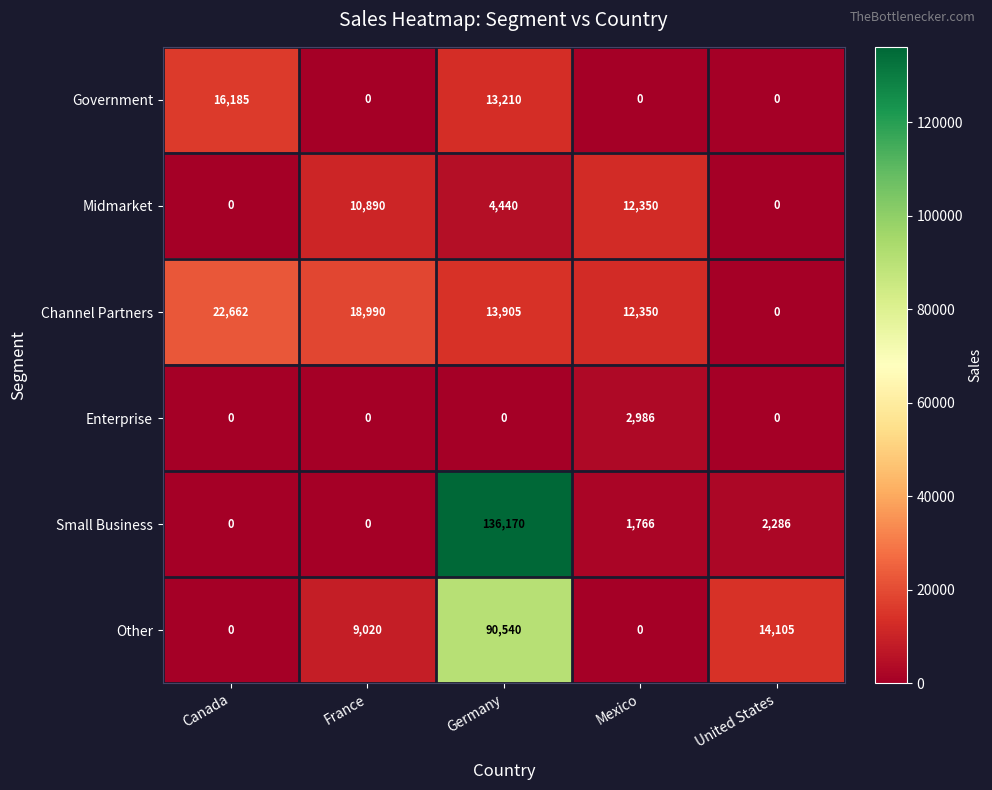

Reading right to left, what are all the values shown in this chart?

Government: United States=0	Mexico=0	Germany=13210	France=0	Canada=16185
Midmarket: United States=0	Mexico=12350	Germany=4440	France=10890	Canada=0
Channel Partners: United States=0	Mexico=12350	Germany=13905	France=18990	Canada=22662
Enterprise: United States=0	Mexico=2986	Germany=0	France=0	Canada=0
Small Business: United States=2286	Mexico=1766	Germany=136170	France=0	Canada=0
Other: United States=14105	Mexico=0	Germany=90540	France=9020	Canada=0